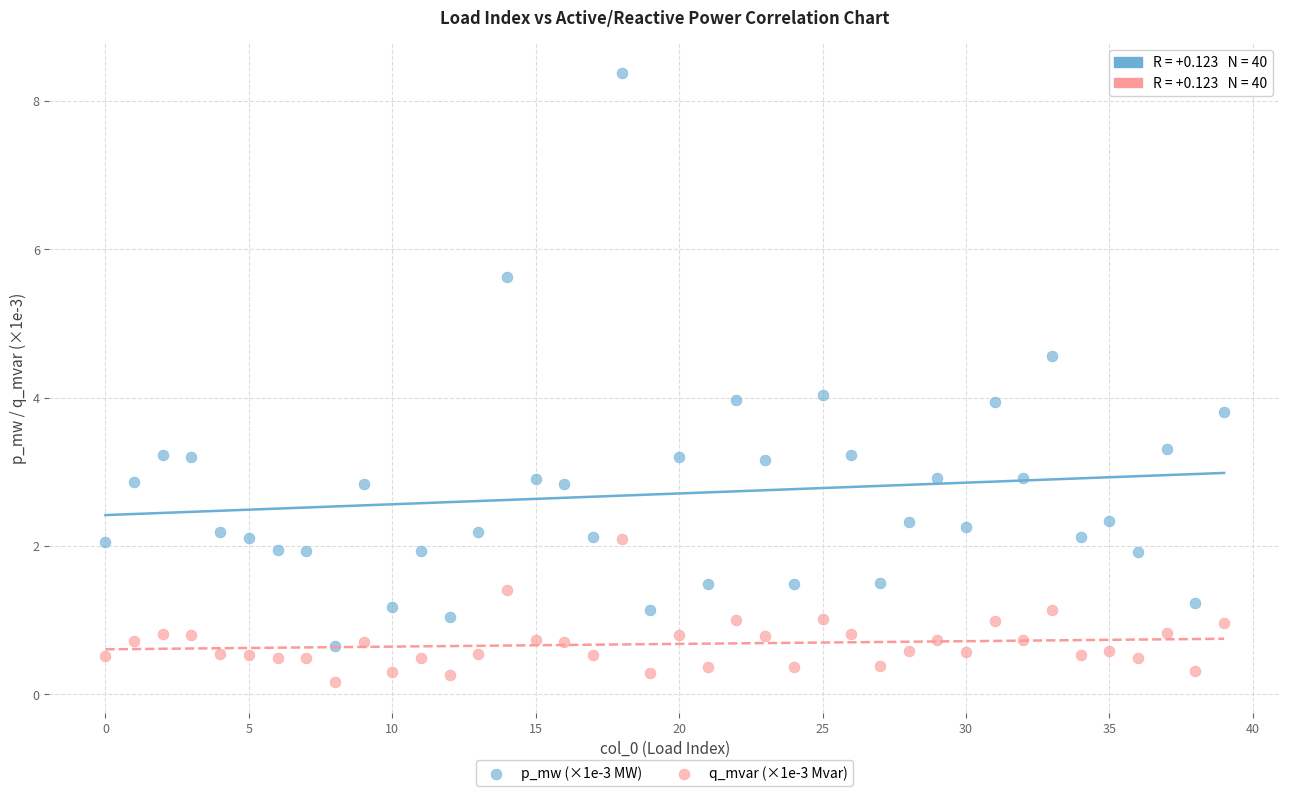

Which series reaches the minimum Y coordinate?

q_mvar (×1e-3 Mvar)